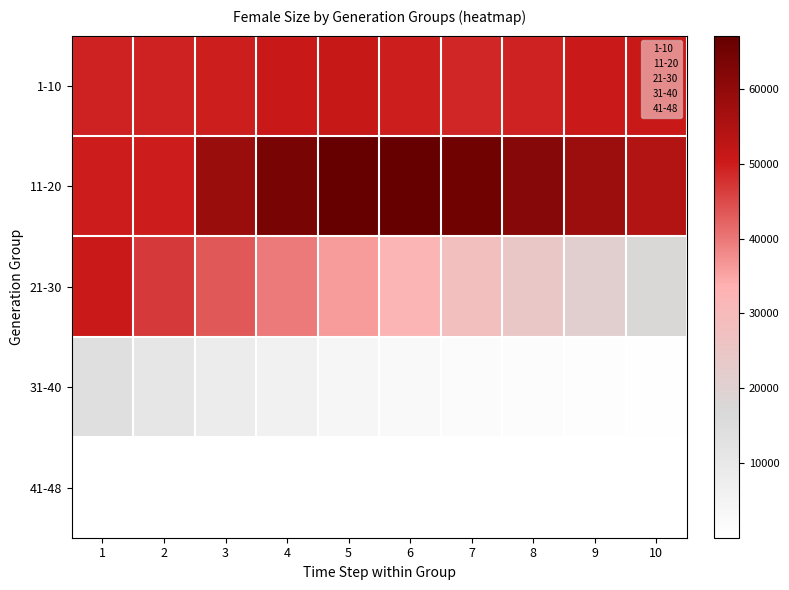

The value of 1-10 at 5 is 16358.2. True or false?

False